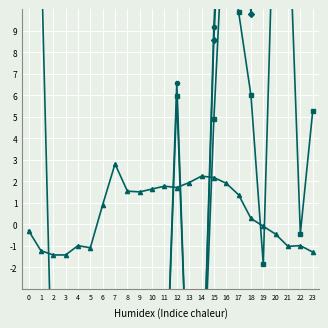

How many data points in ATT7 are above -10?

10